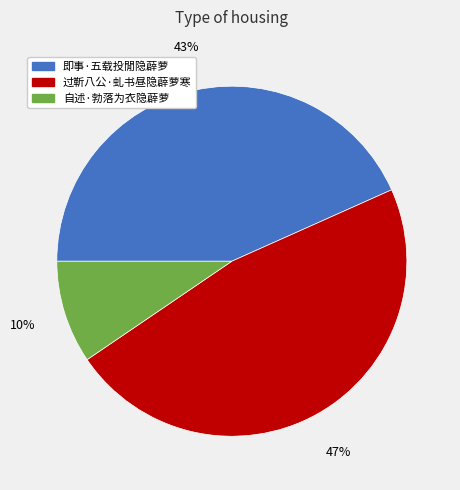

Is the sum of 过靳八公·虬书昼隐薜萝寒 and 即事·五载投閒隐薜萝 greater than half?

Yes